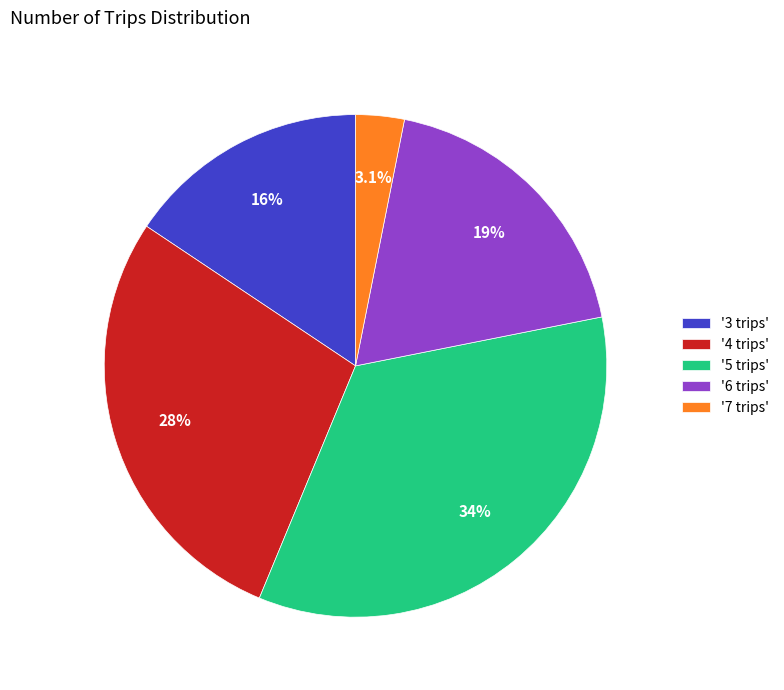

Do '7 trips' and '4 trips' together represent more than half of the pie?

No